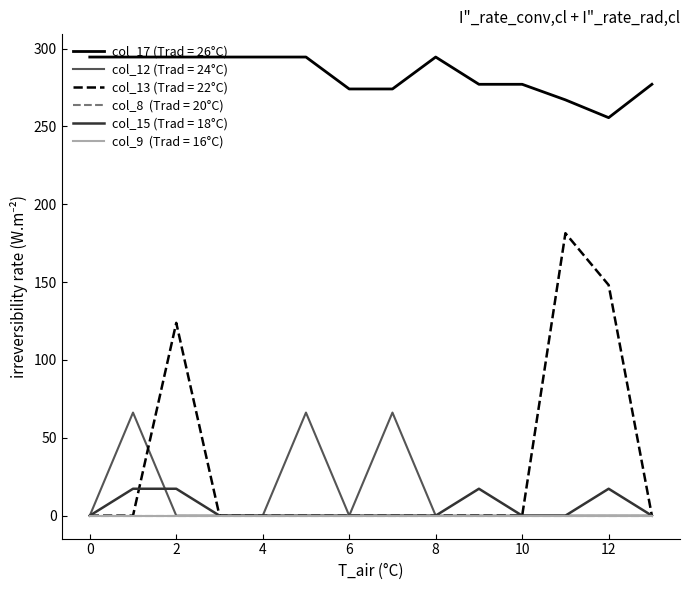

How many lines are shown in the chart?

6